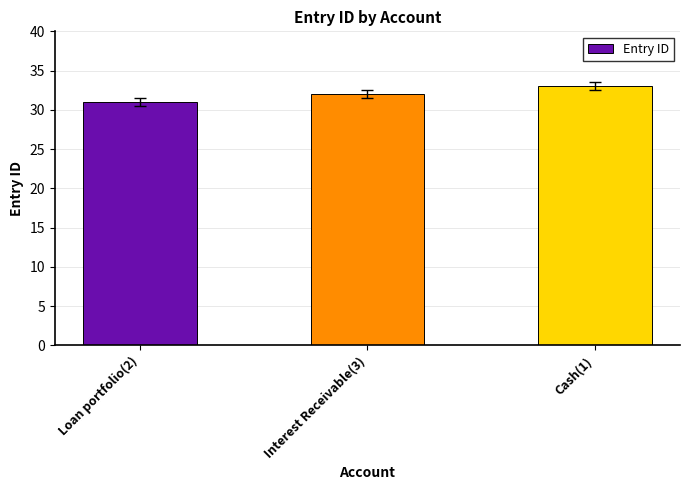

Which has a higher value, Interest Receivable(3) or Loan portfolio(2)?

Interest Receivable(3)